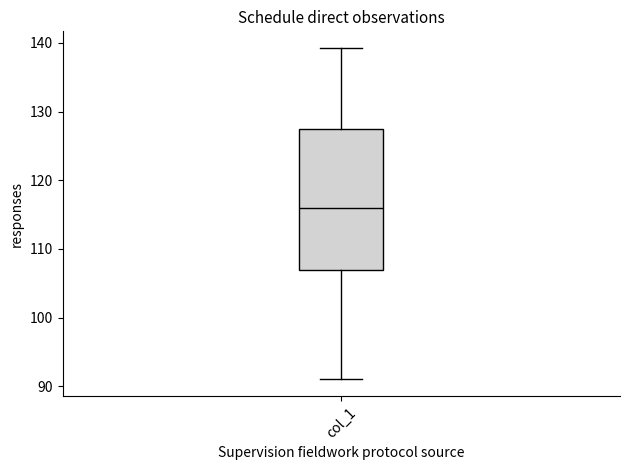

Transcribe this box plot: give where the median line is, the range the box spans, and where the two whiskers end, as read against the y-axis. The values are not printed on the chart, so give them approximately, as read against the axis.

median 116, box 107 to 127, whiskers 91 to 139